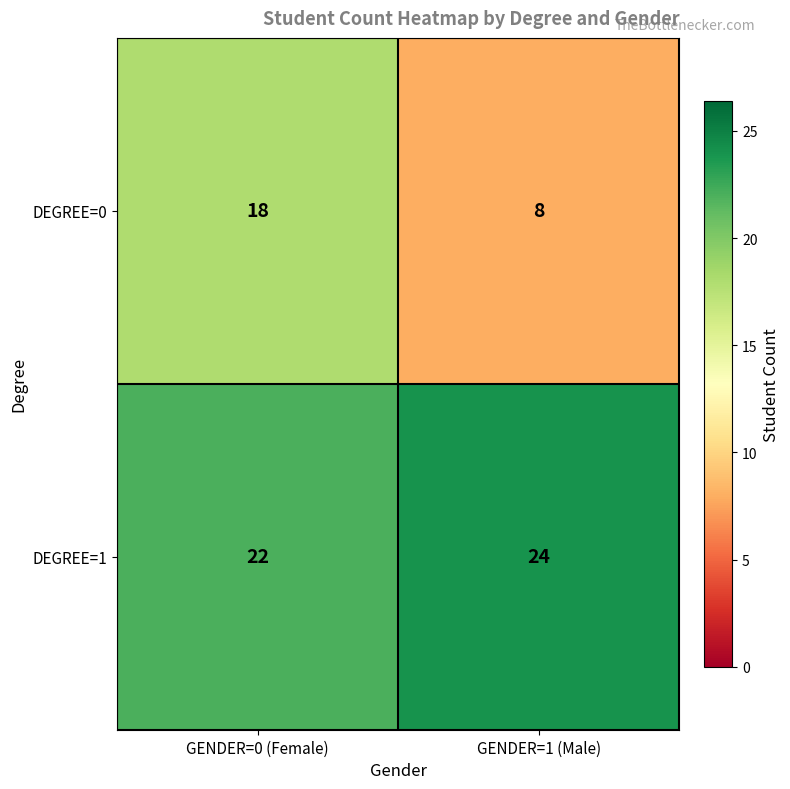

What is the total value across all series at GENDER=0 (Female)?

40